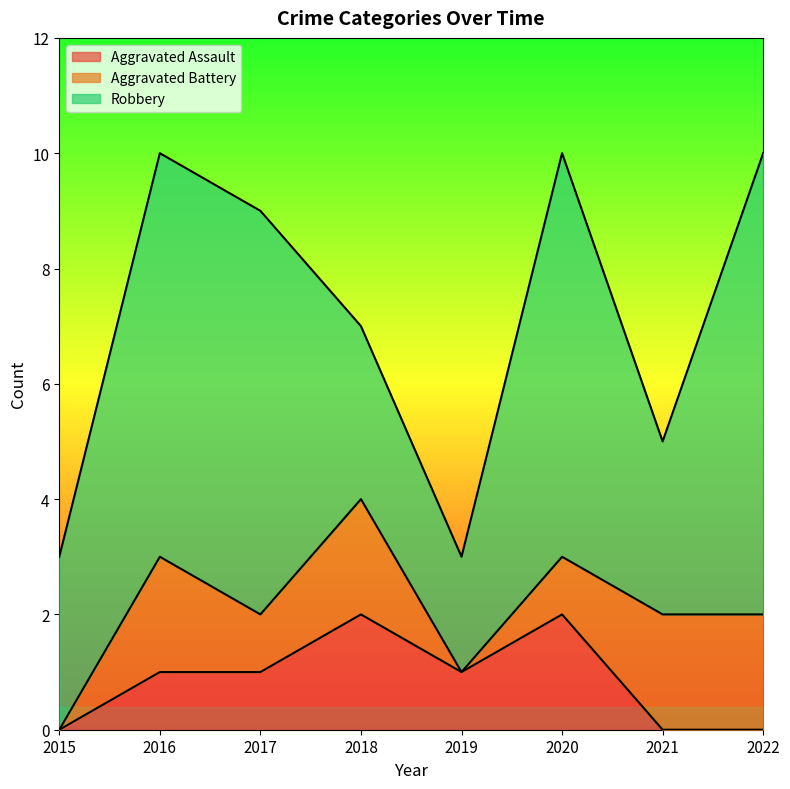

What is the average value of the Aggravated Battery series?

1